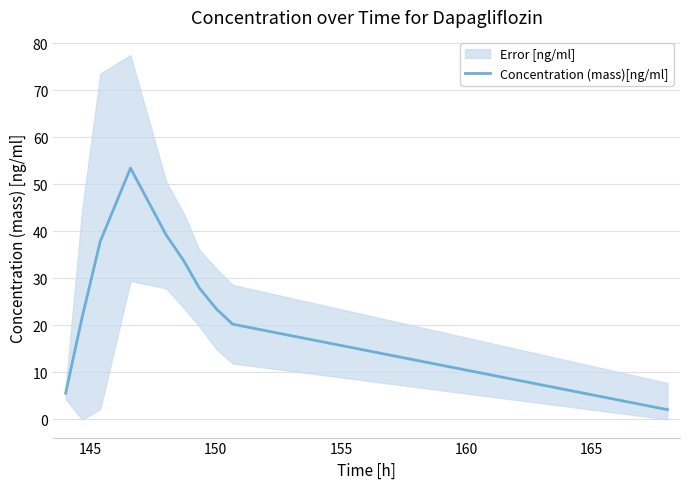

What is the lowest value of the Concentration (mass)[ng/ml] series?

2.1